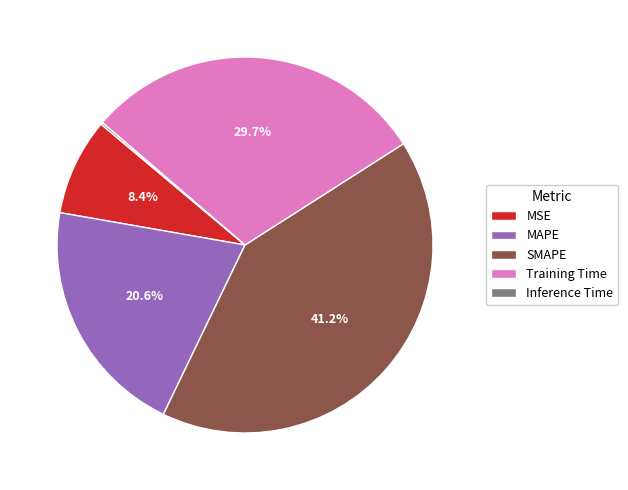

To the nearest percent, what is the difference between the largest and smallest slice percentages?

41%